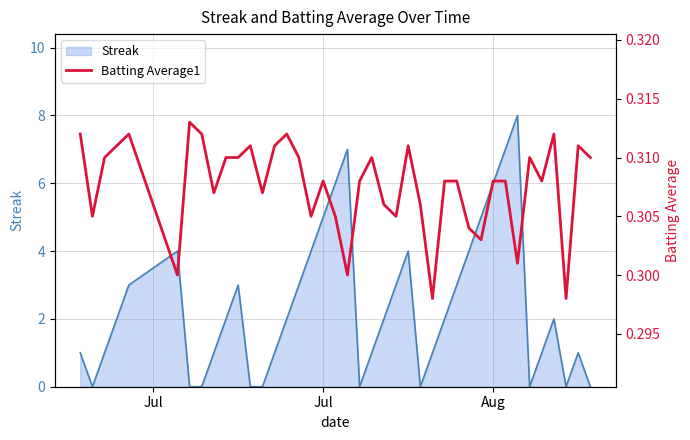

How many interior local valleys (lower than both neighbors) does the data have?

12